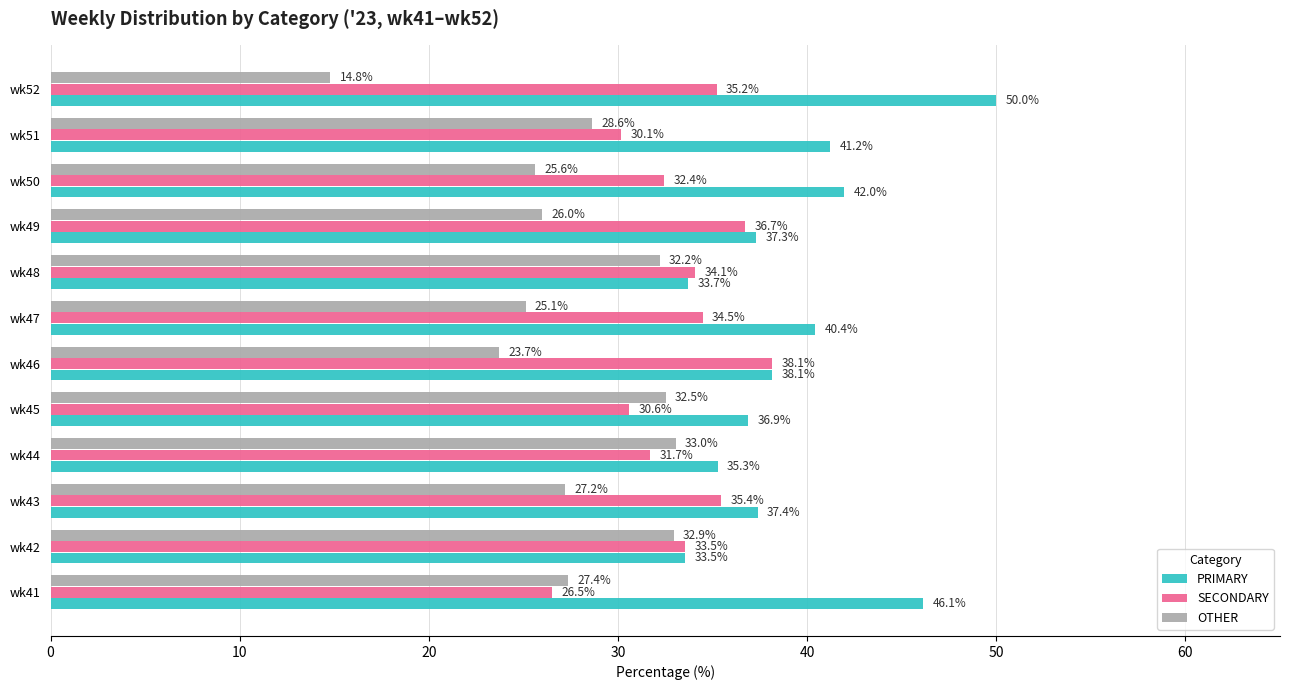

What is the average value of the PRIMARY series?

39.3